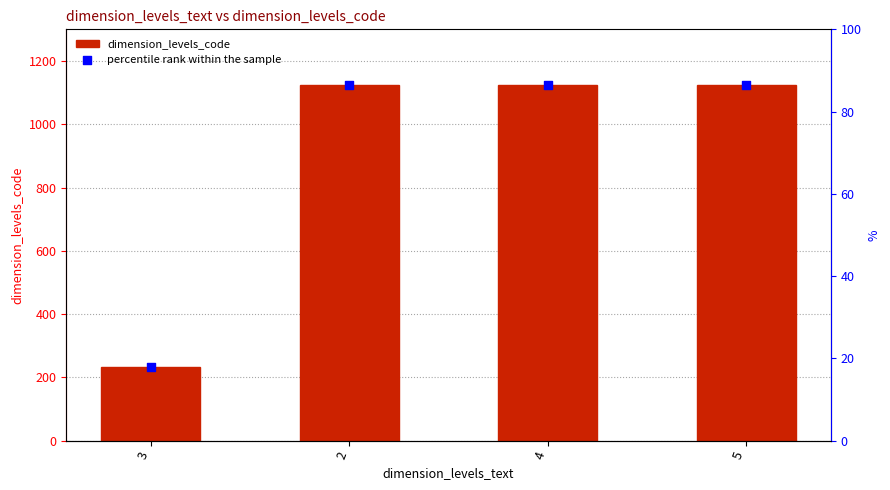

Is the value of percentile rank within the sample at 3 greater than the value of dimension_levels_code at 3?

No